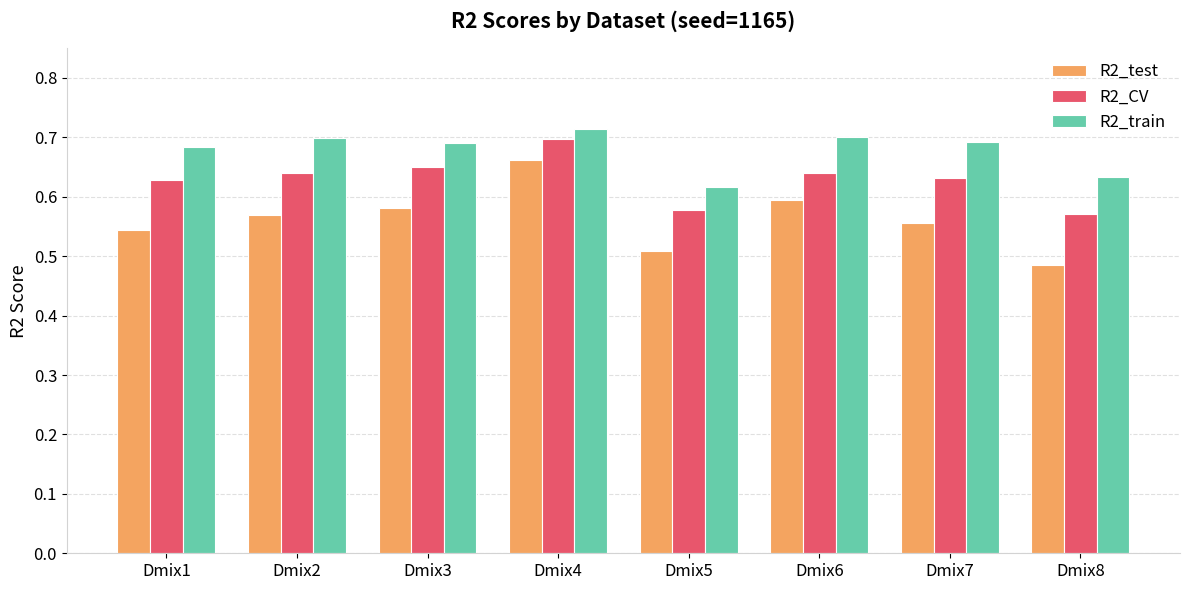

At Dmix6, list the series in order from smallest to largest.

R2_test, R2_CV, R2_train